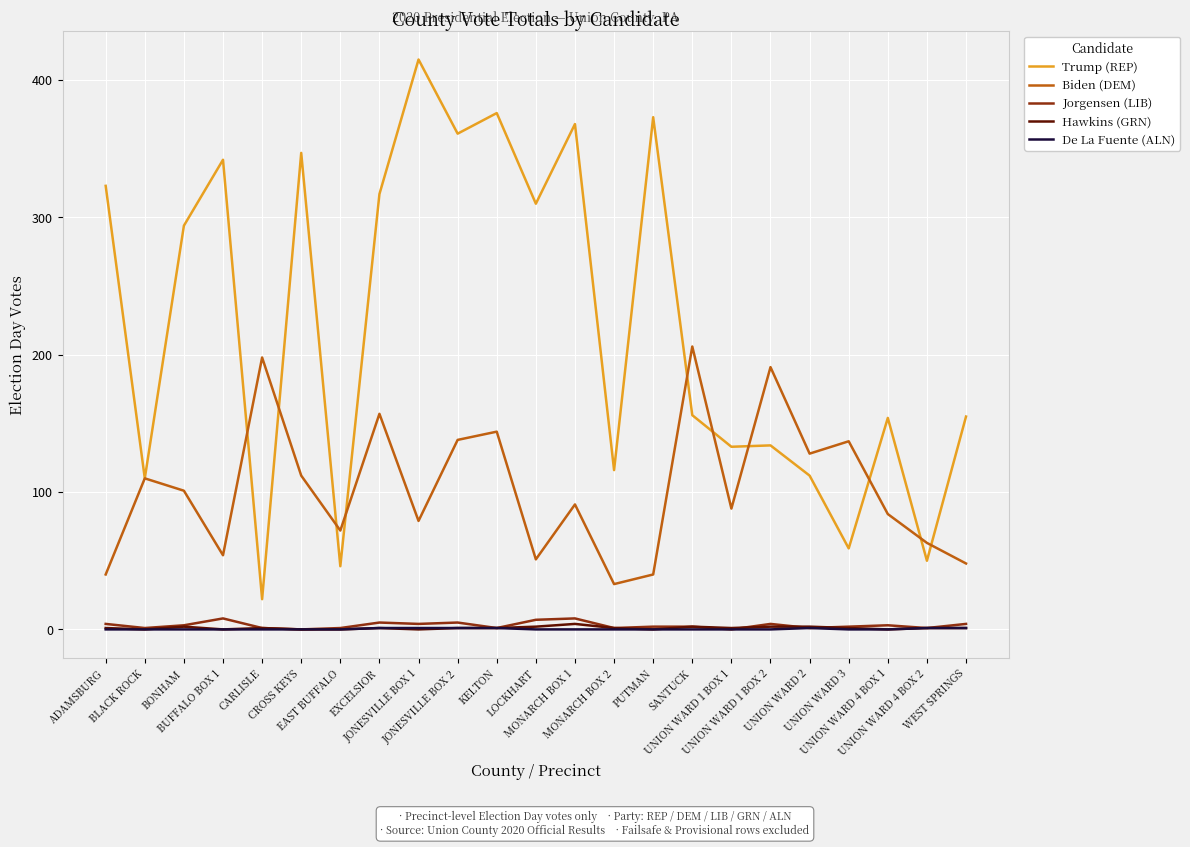

Does the chart have visible grid lines?

Yes